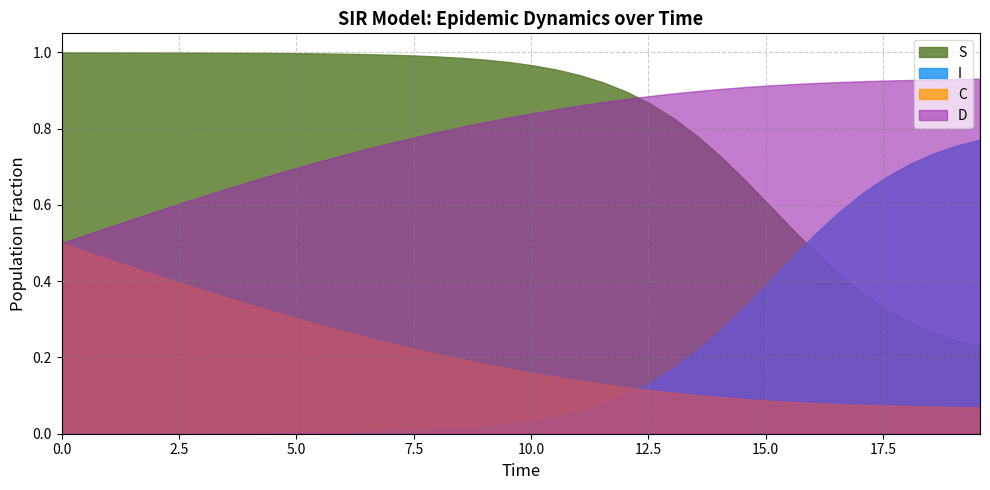

True or false: D and I intersect in this chart.

False